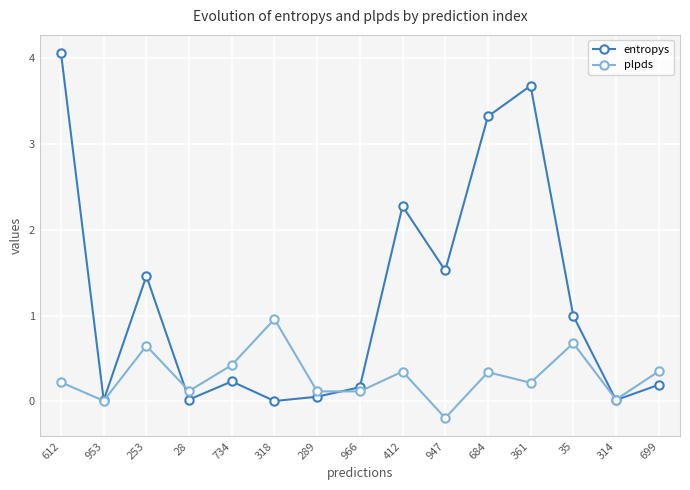

What are all the series names shown in the legend?

entropys, plpds